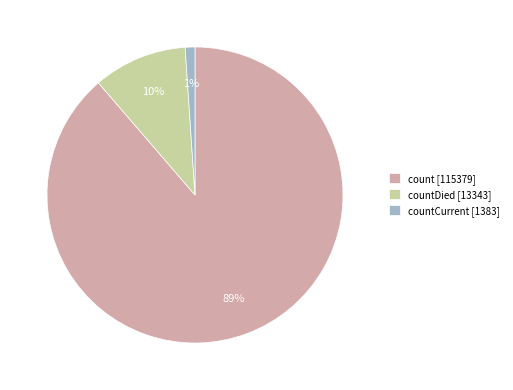

What is the majority slice?

count [115379]